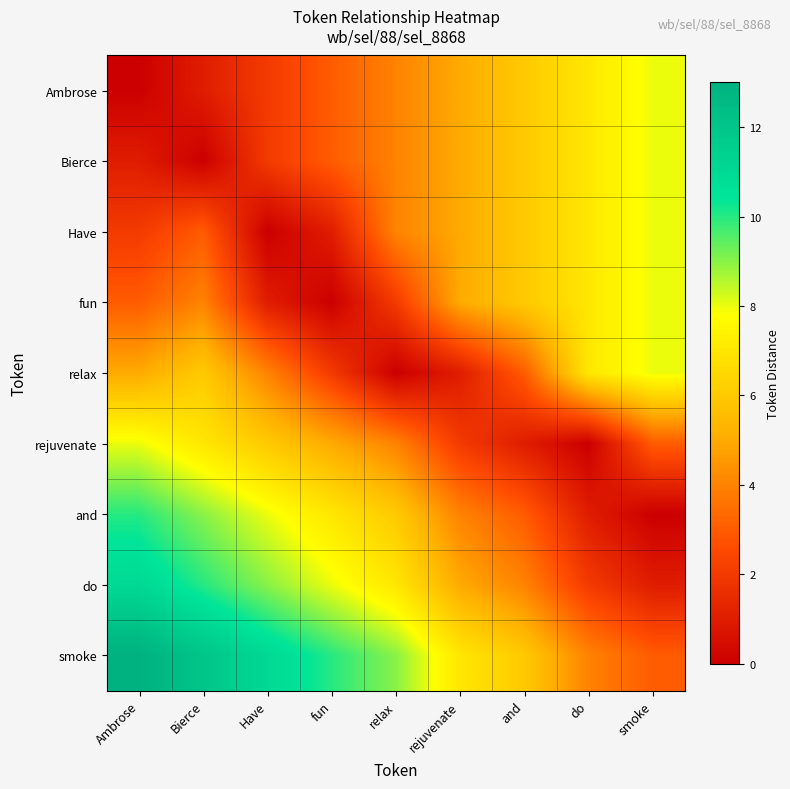

Count the number of categories in the chart.

9